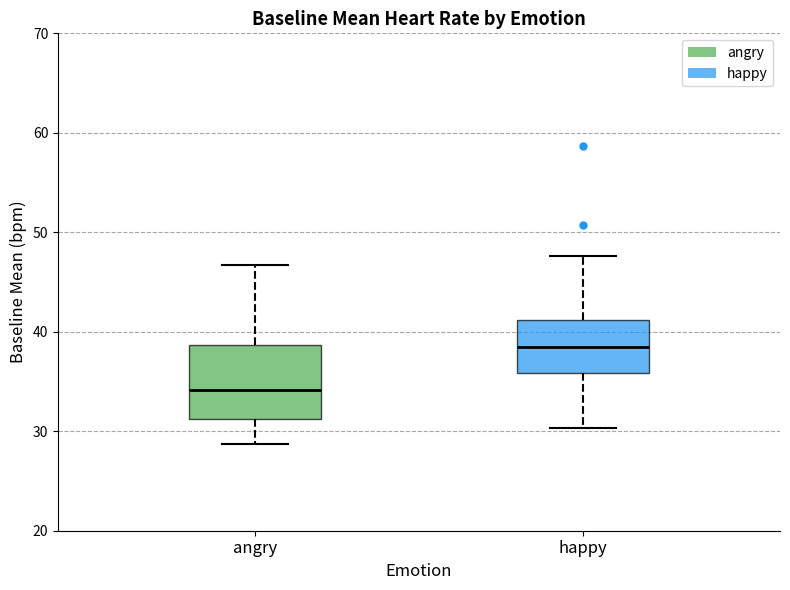

Reading left to right, transcribe this box plot: for each box, give where its median line is, the range the box spans, and where its two whiskers end, as read against the y-axis. The values are not printed on the chart, so give them approximately, as read against the axis.

angry: median 34, box 31 to 39, whiskers 29 to 47
happy: median 38, box 36 to 41, whiskers 30 to 48